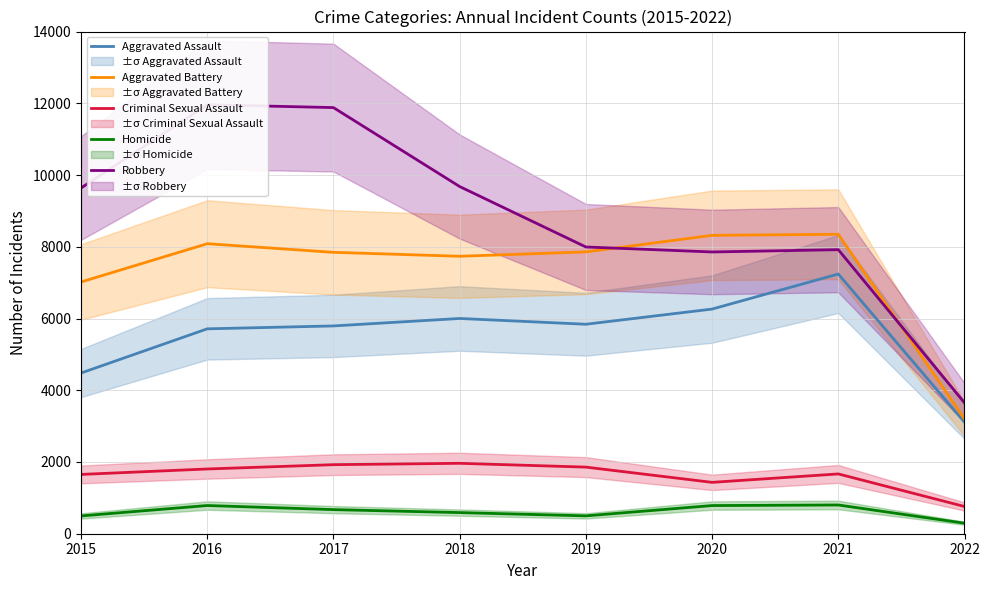

What is the value of the Aggravated Battery point at the 3rd from the left?

7845